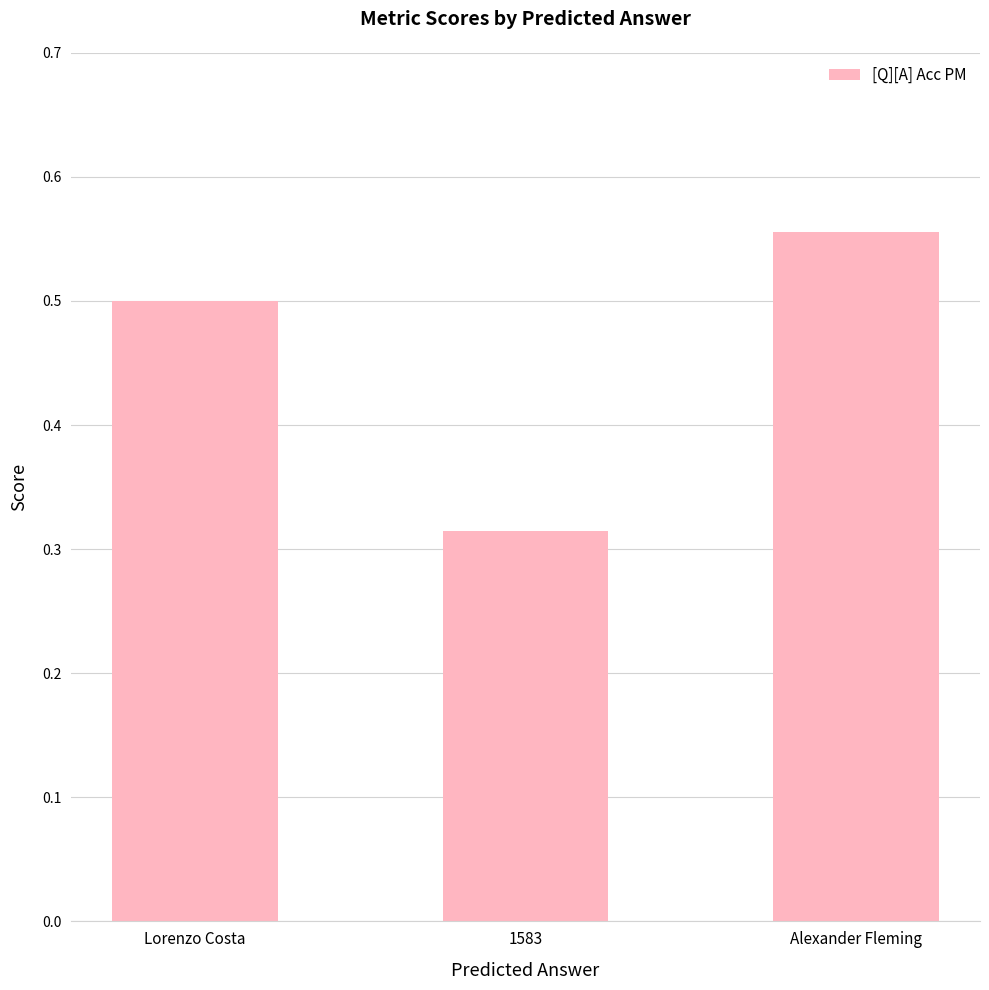

What is the sum of the values at 1583 and Lorenzo Costa?

0.8